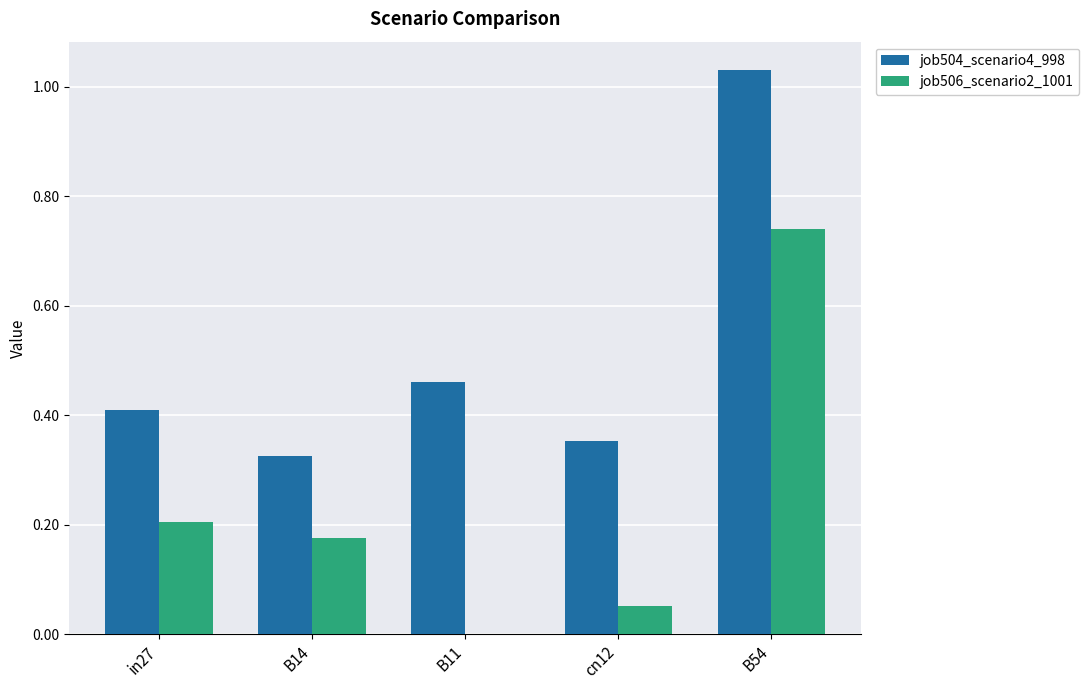

Are the bars grouped side by side (vs. stacked)?

Yes